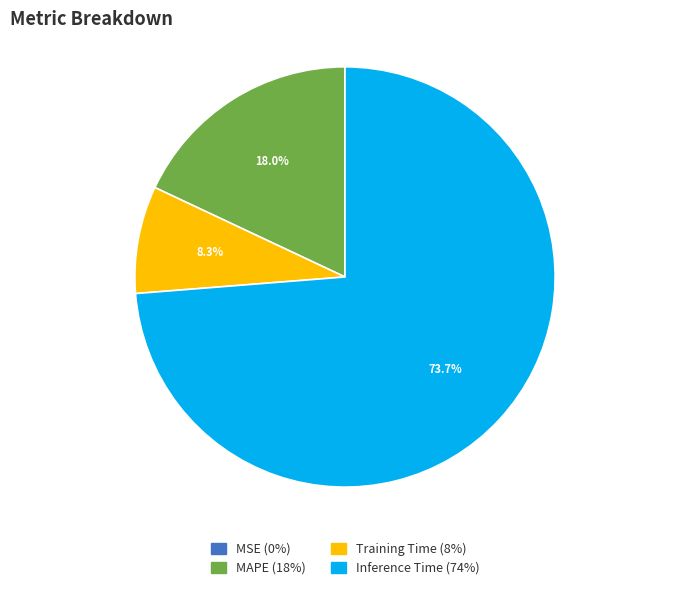

Is there a majority slice in this chart?

Yes